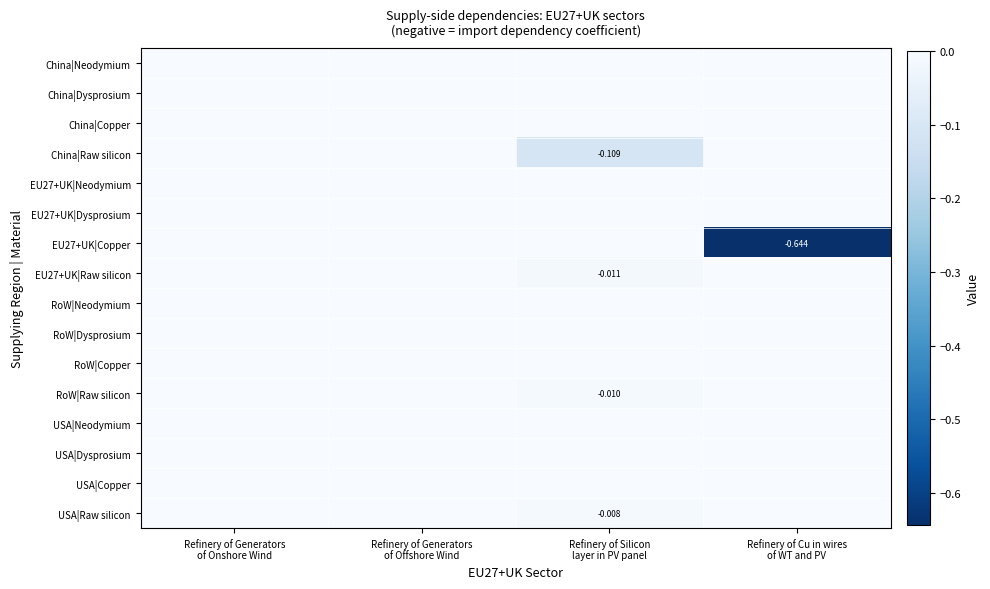

The value of USA|Neodymium at Refinery of Silicon layer in PV panel is 0.0. True or false?

True